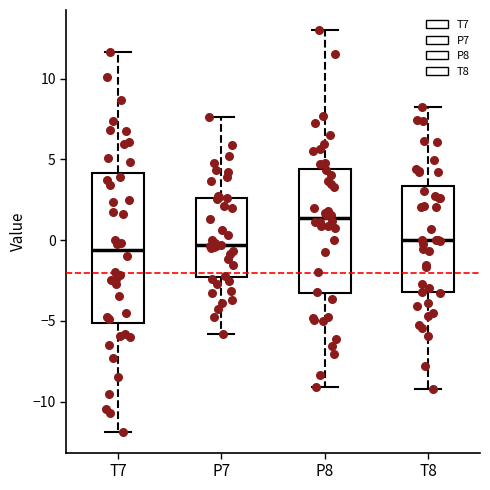

Reading left to right, transcribe this box plot: for each box, give where its median line is, the range the box spans, and where its two whiskers end, as read against the y-axis. The values are not printed on the chart, so give them approximately, as read against the axis.

T7: median -0.5, box -5.0 to 4.0, whiskers -12.0 to 11.5
P7: median -0.5, box -2.5 to 2.5, whiskers -6.0 to 7.5
P8: median 1.5, box -3.5 to 4.5, whiskers -9.0 to 13.0
T8: median 0.0, box -3.0 to 3.5, whiskers -9.0 to 8.0